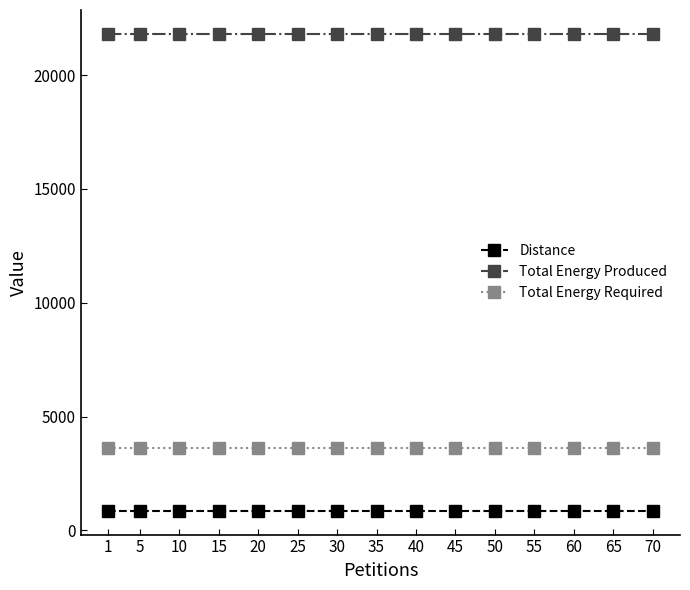

True or false: Total Energy Required and Total Energy Produced intersect in this chart.

False